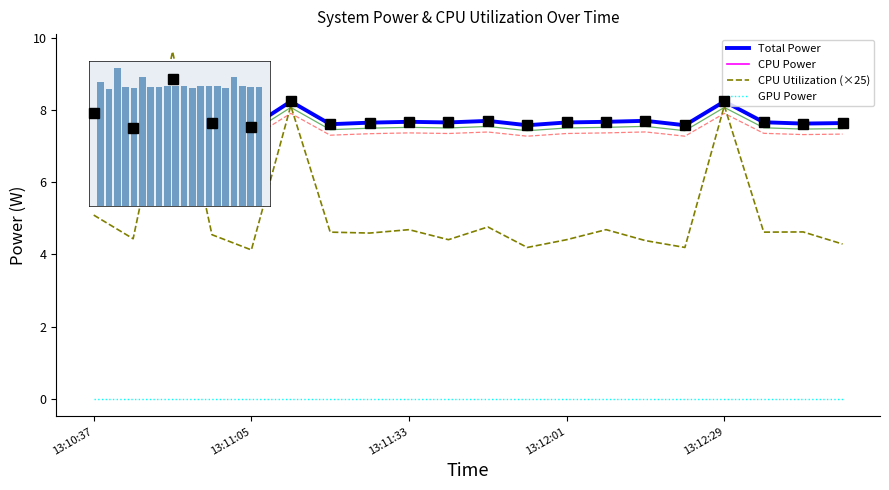

Are the bars horizontal?

No